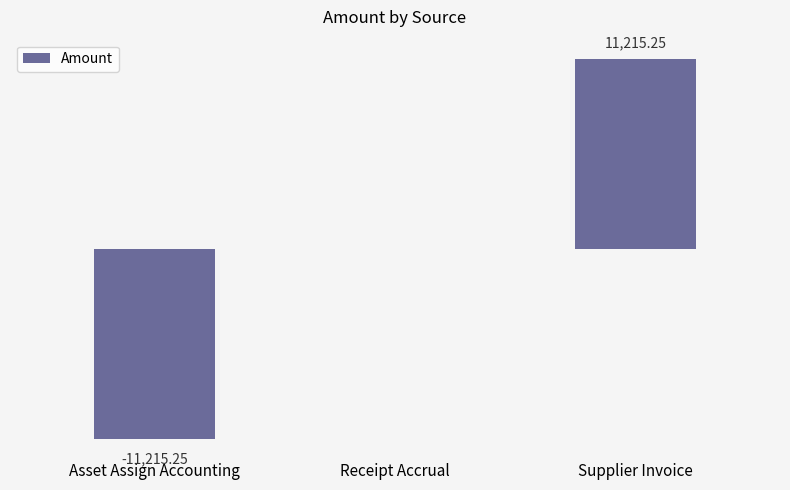

Which category has the highest value across all series?

Supplier Invoice